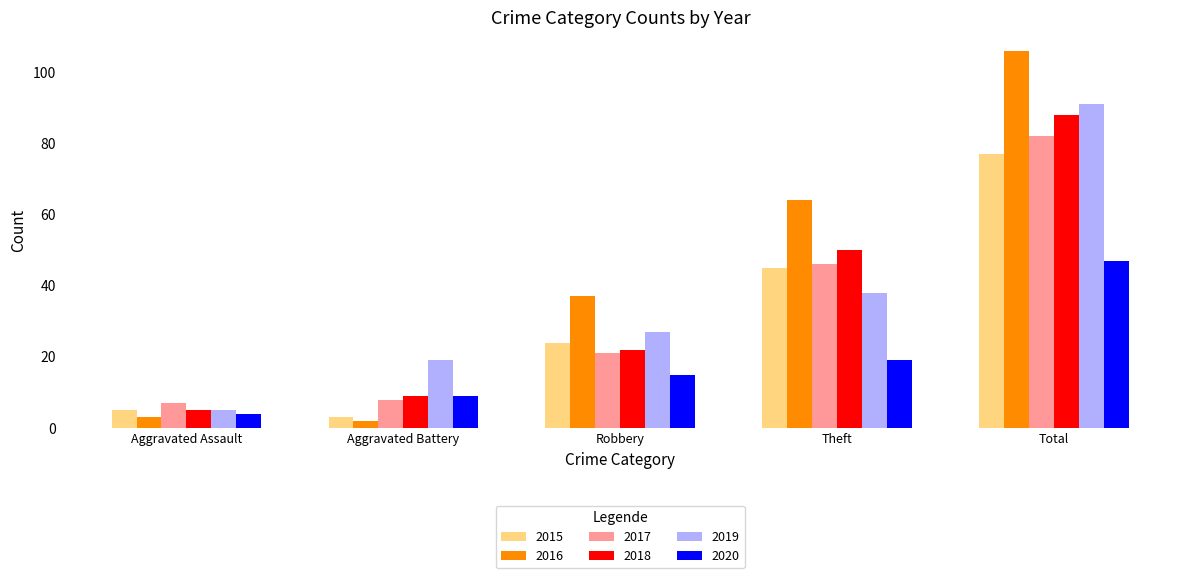

What is the value of the 2015 bar at the 2nd from the left?

3